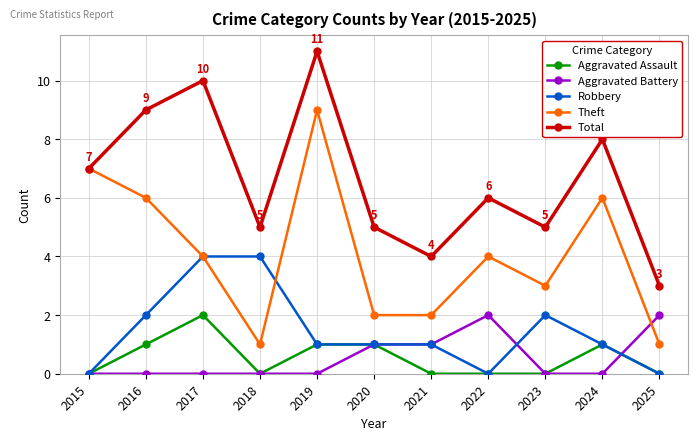

What are all the series names shown in the legend?

Aggravated Assault, Aggravated Battery, Robbery, Theft, Total